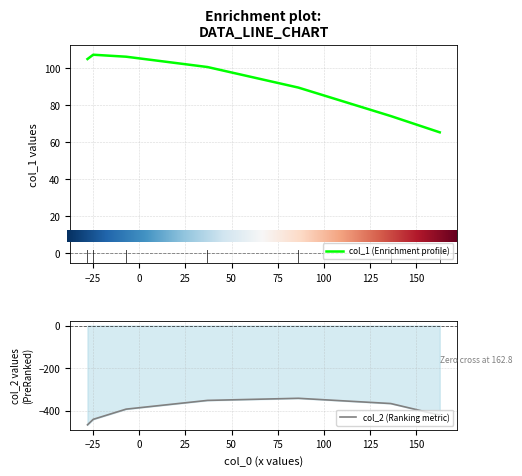

True or false: col_1 has more than 2 interior local peaks.

False